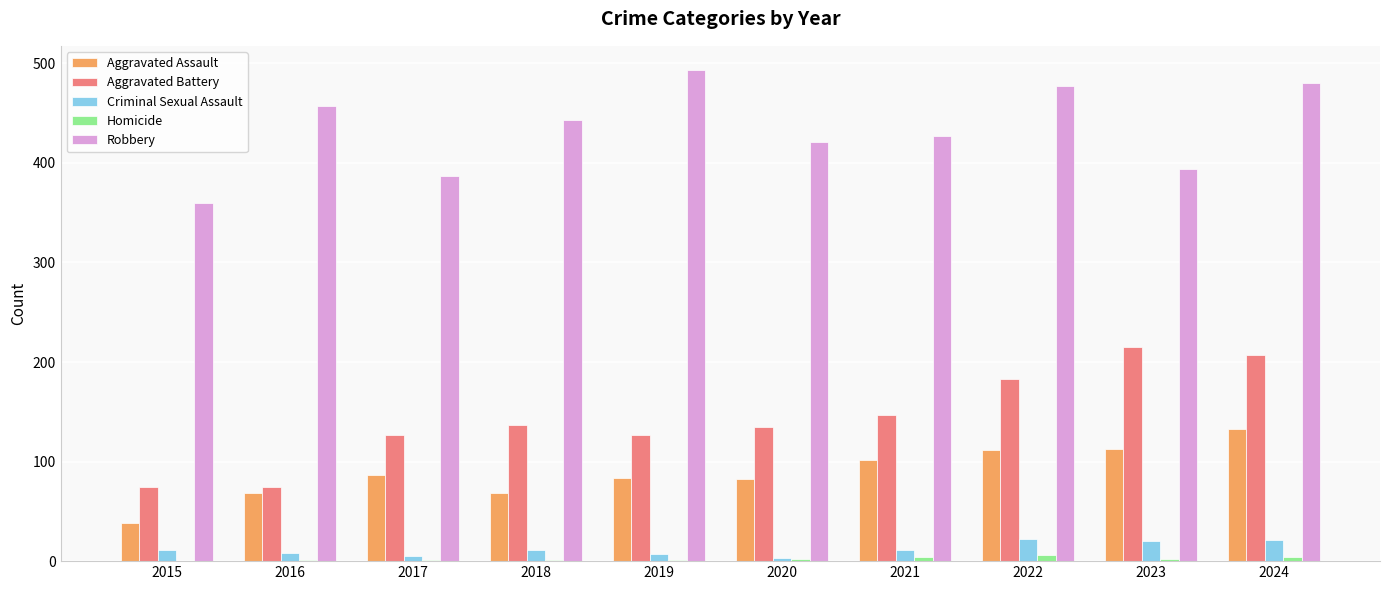

How many groups of bars are there?

10